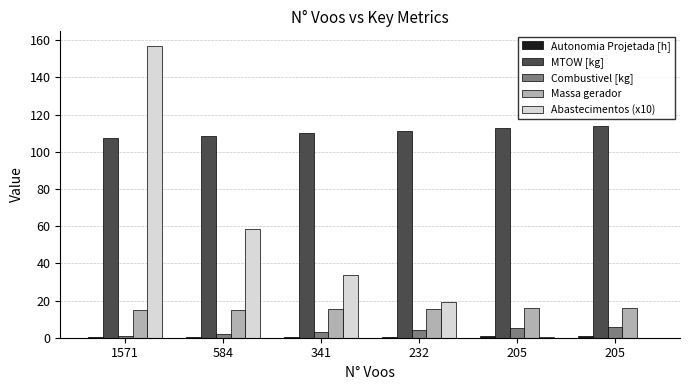

Rank the series at 205 from lowest to highest value.

Abastecimentos (x10), Autonomia Projetada [h], Combustivel [kg], Massa gerador, MTOW [kg]